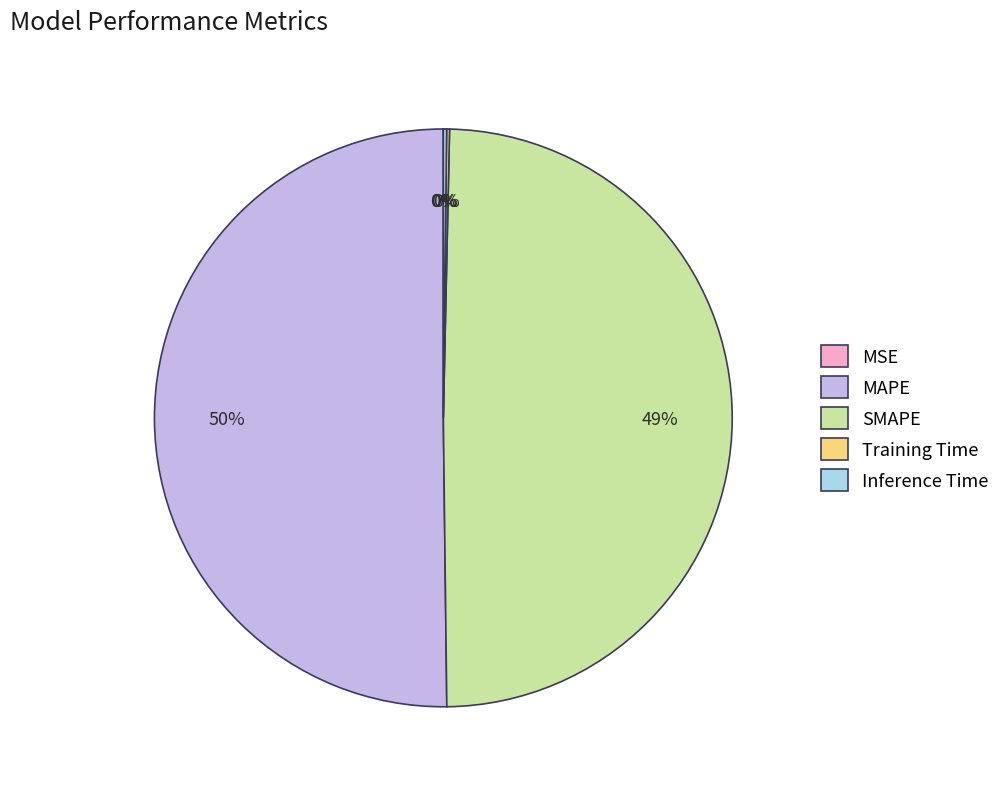

Do SMAPE and MAPE together represent more than half of the pie?

Yes